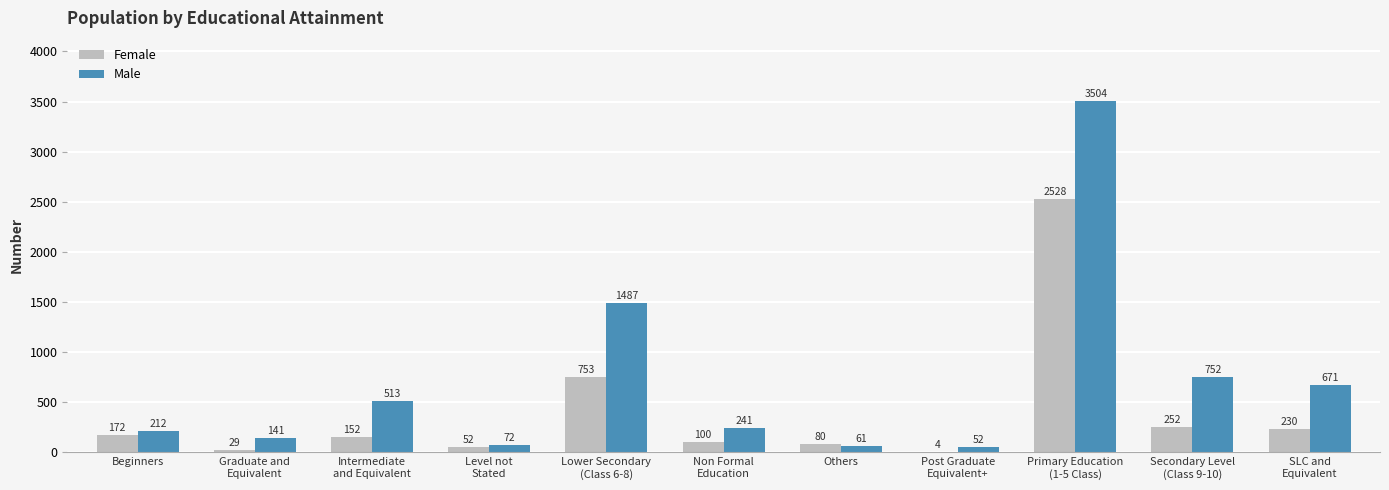

What is the total value across all series at Others?

141